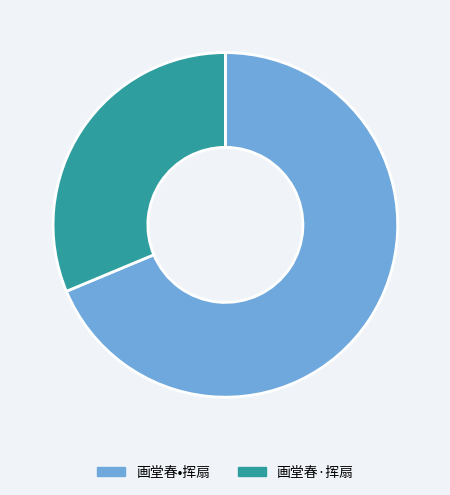

Rank the categories by value from highest to lowest.

画堂春•挥扇, 画堂春·挥扇